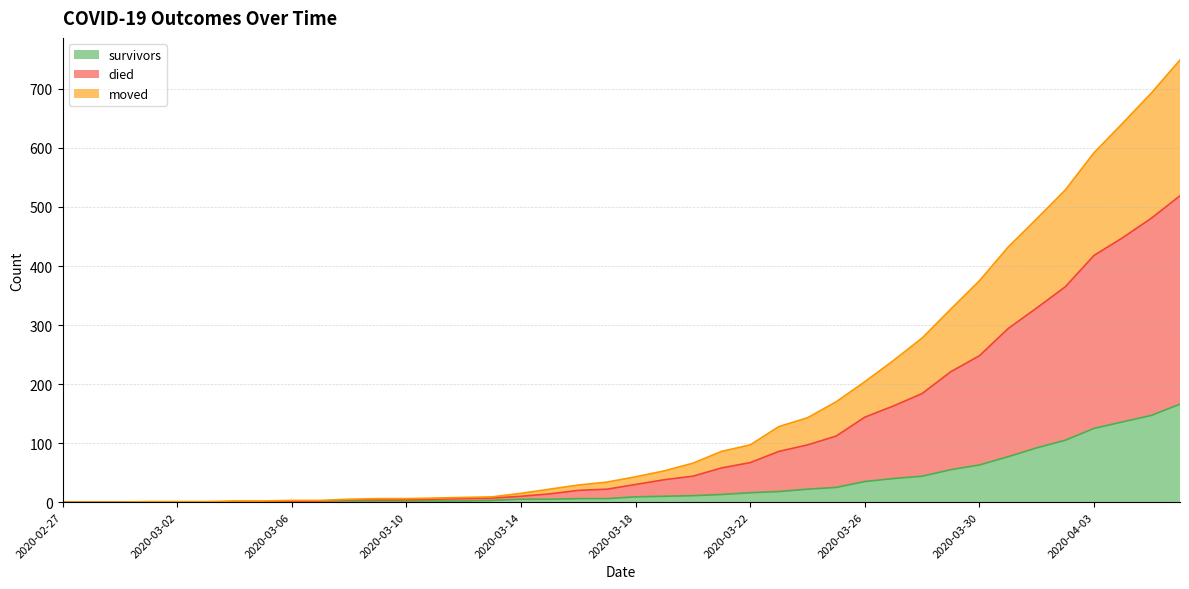

What is the maximum value shown in the chart?

749